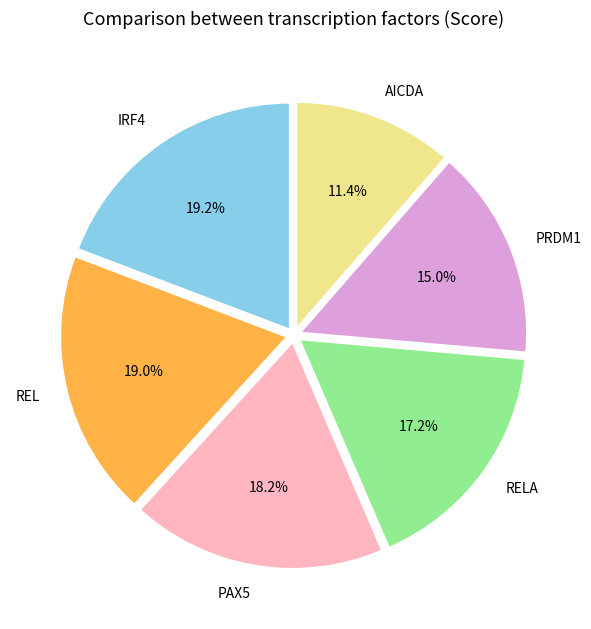

What is the total percentage of IRF4 and REL?

38.2%